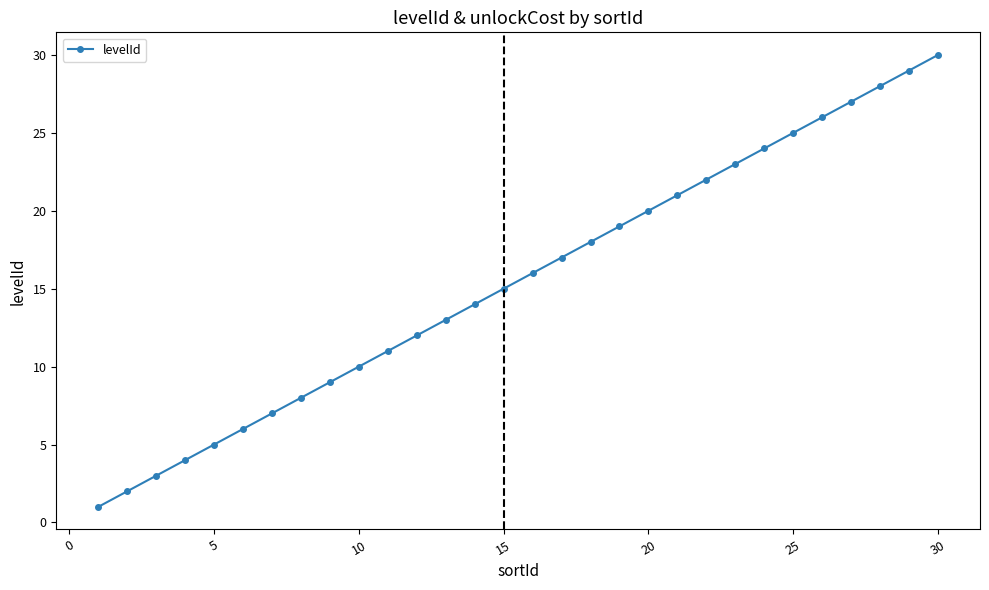

What is the difference between the maximum and minimum values?

29